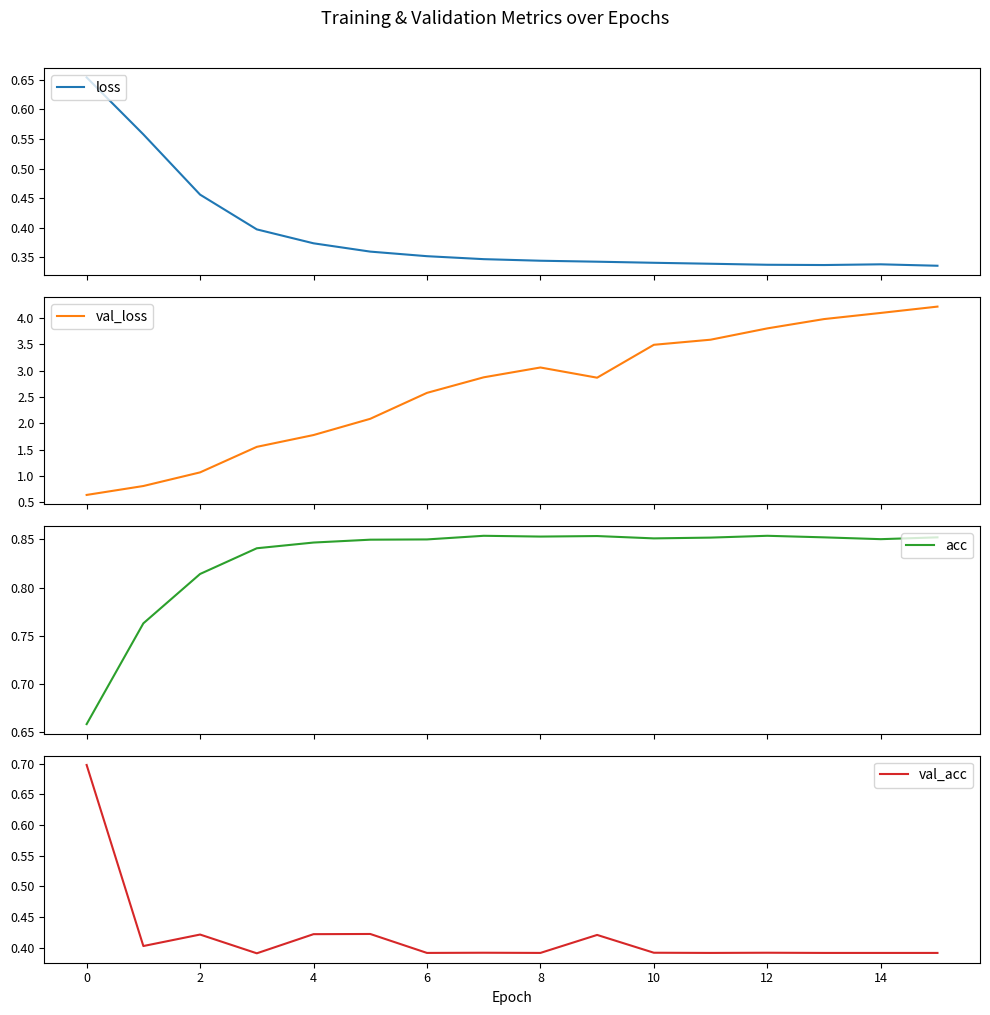

At how many categories does at least one series exceed 1?

14